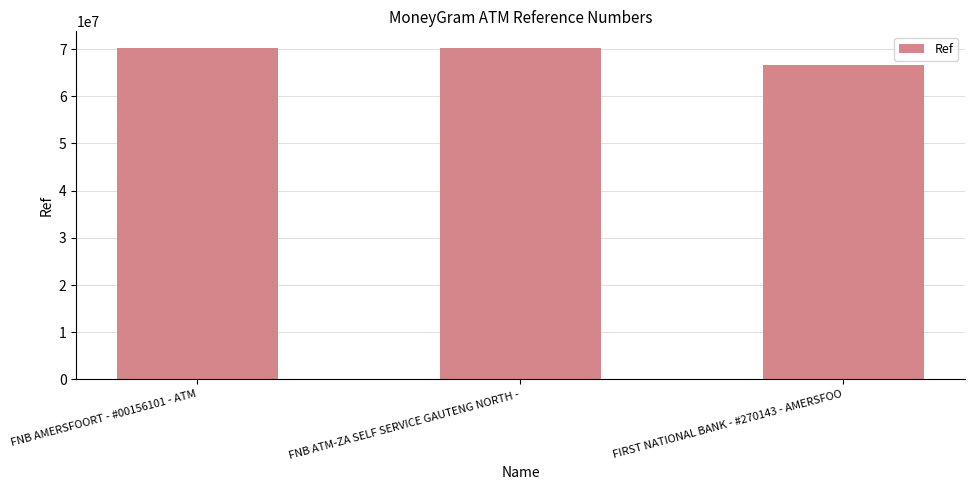

How many data points are less than 70211191?

1